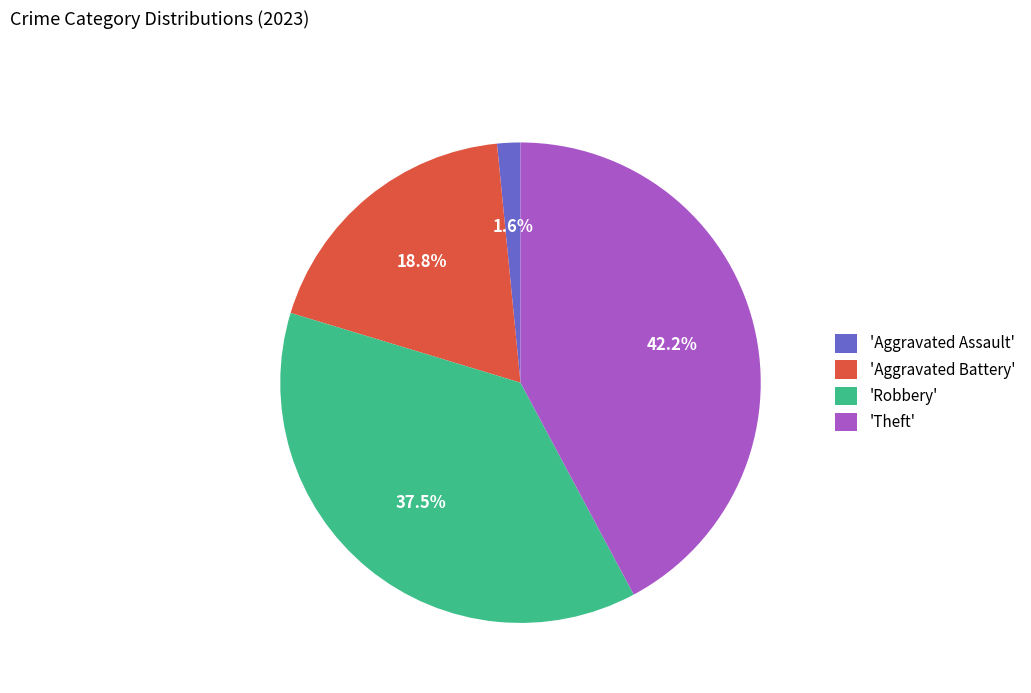

Rank the categories by value from highest to lowest.

'Theft', 'Robbery', 'Aggravated Battery', 'Aggravated Assault'